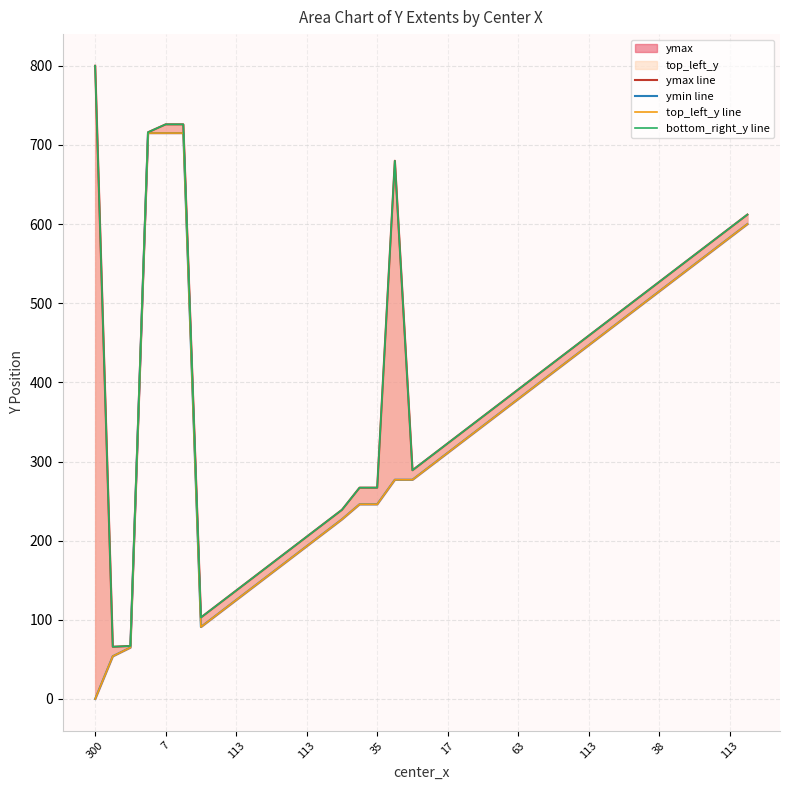

Which series has the widest spread of values?

ymax line